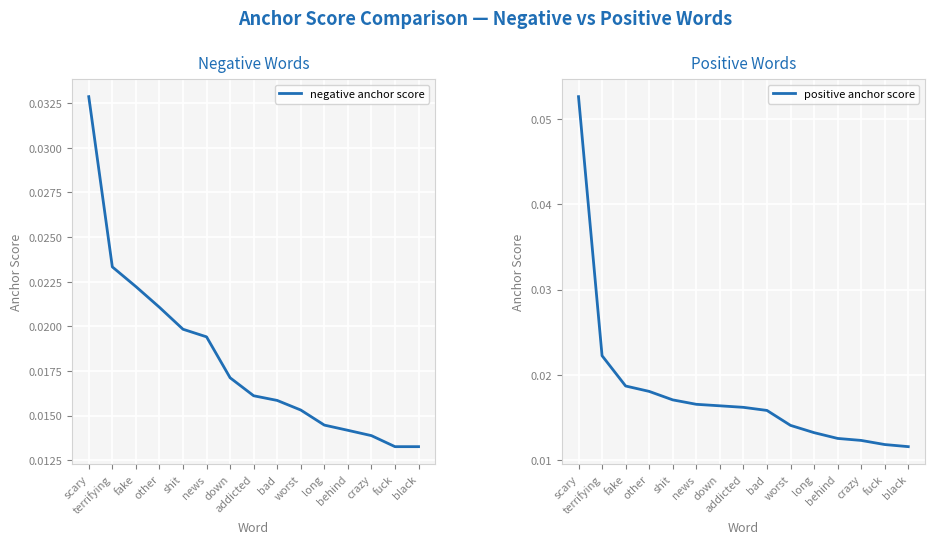

Is it true that positive anchor score equals 0.0 at worst?

True